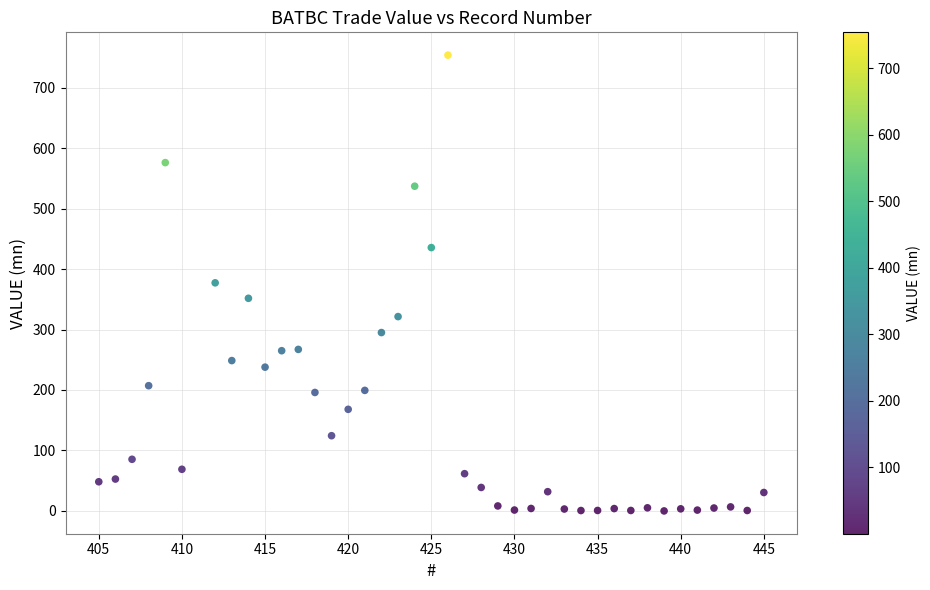

What is the range of X values (max minus min)?

40.0